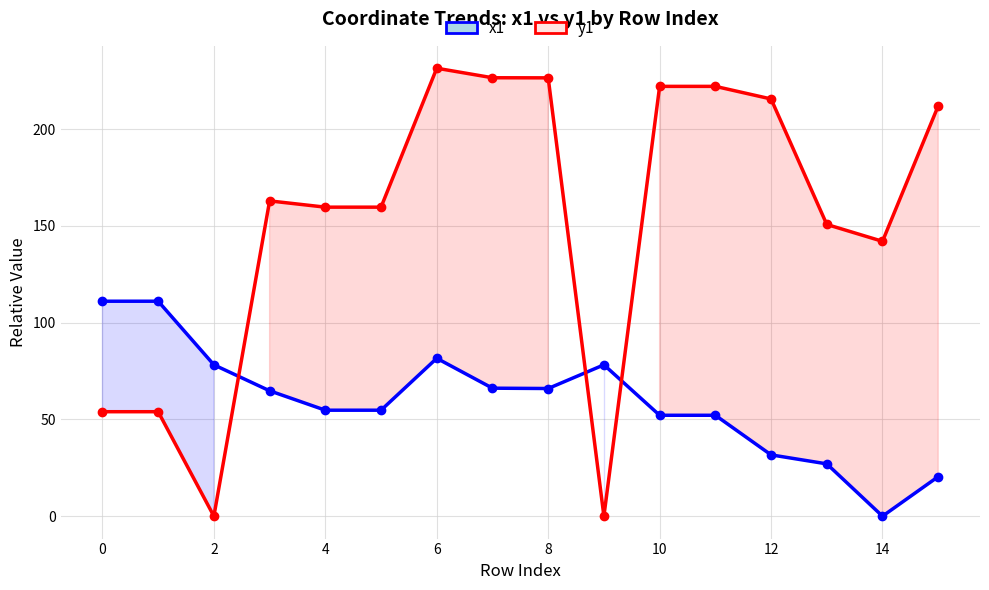

List the series in order of their peak value, highest first.

y1, x1